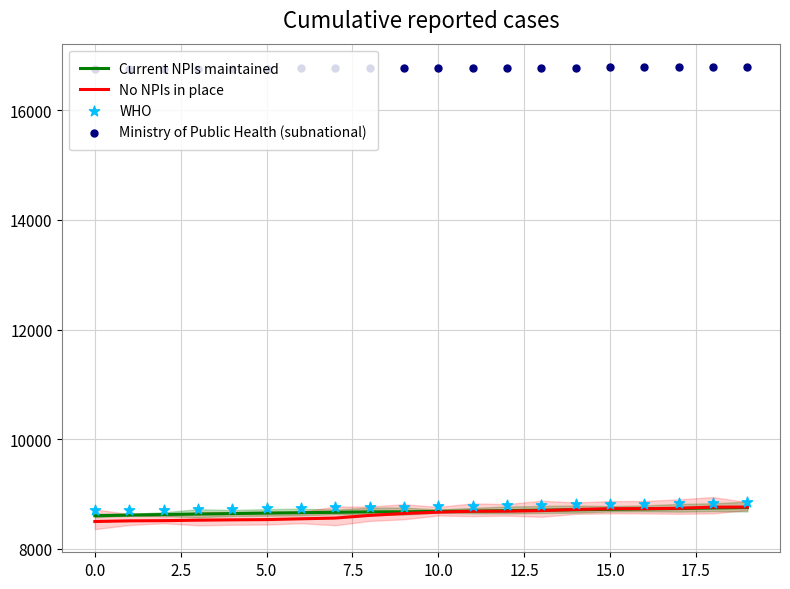

Which series reaches the minimum Y coordinate?

No NPIs in place